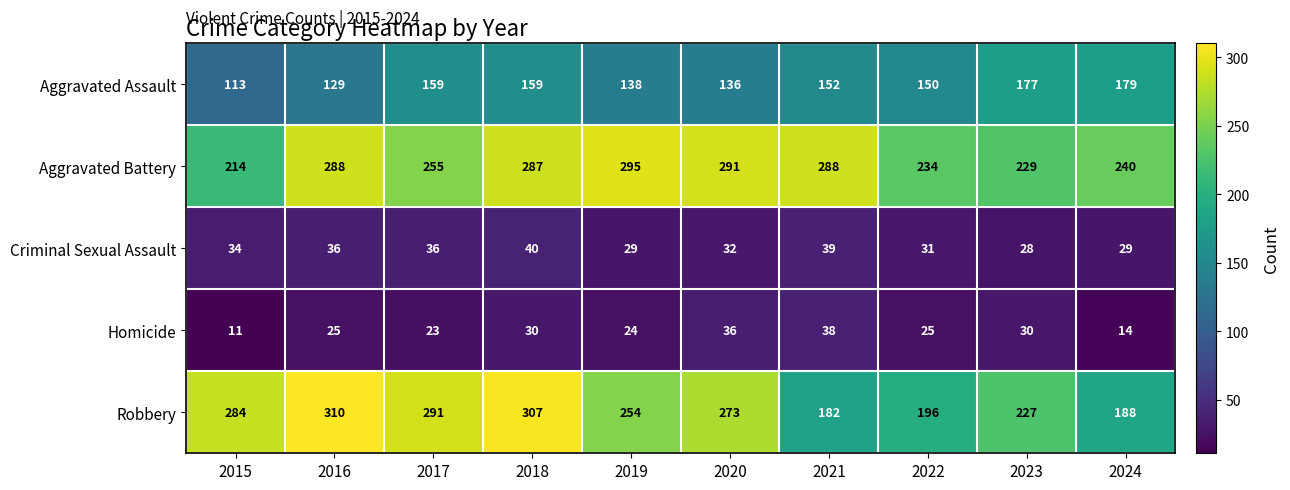

What is the maximum value for Aggravated Battery?

295